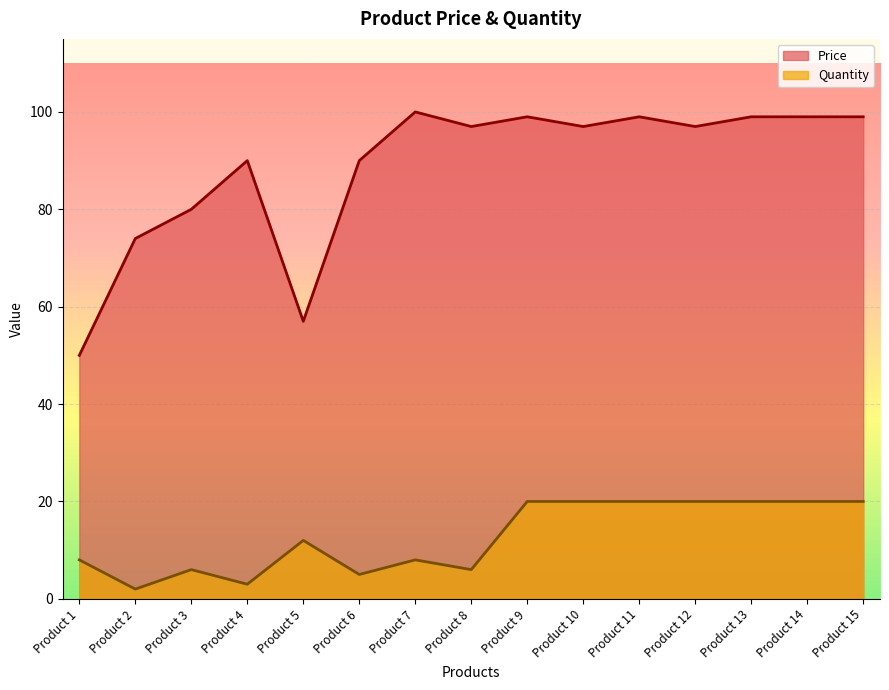

At which category does Price reach its first local valley?

Product 5